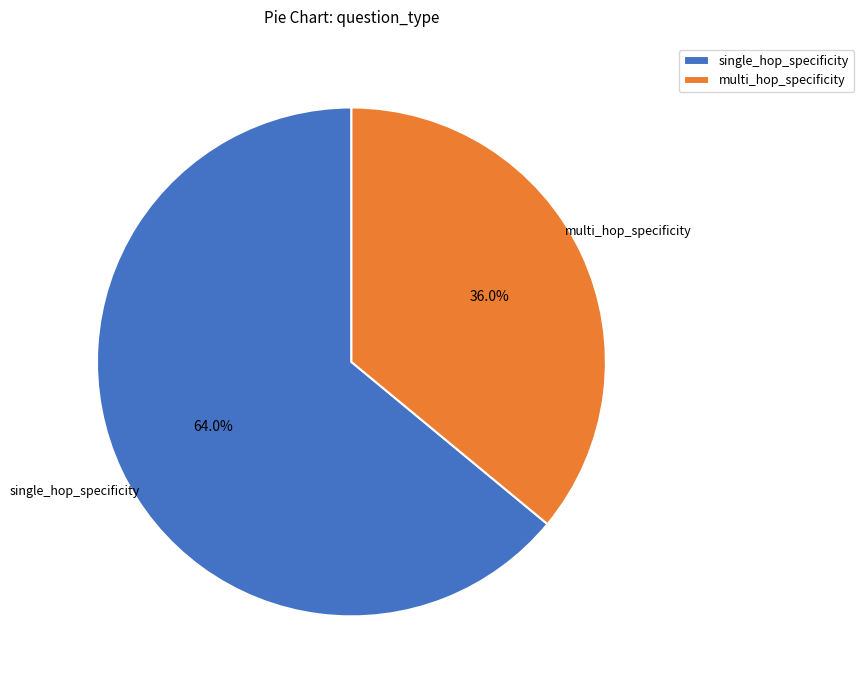

What is the total percentage of single_hop_specificity and multi_hop_specificity?

100.0%